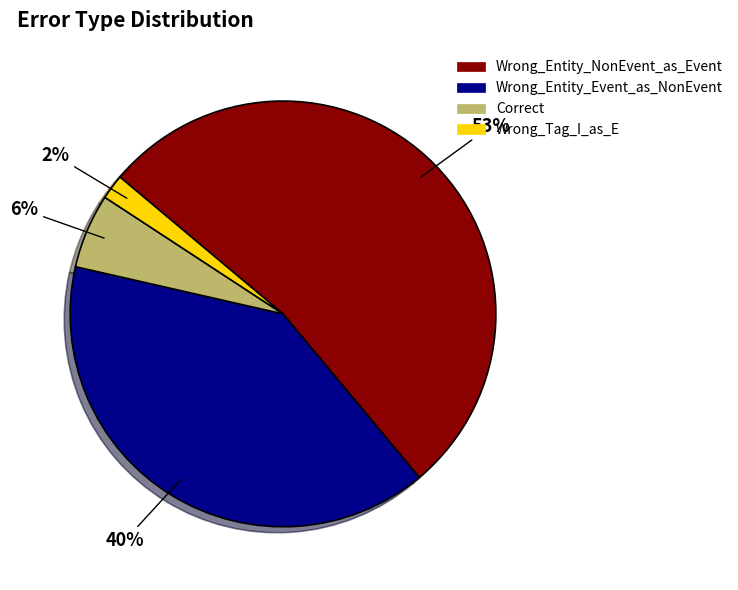

To the nearest percent, what is the difference between the Wrong_Entity_Event_as_NonEvent and Correct slice percentages?

34%